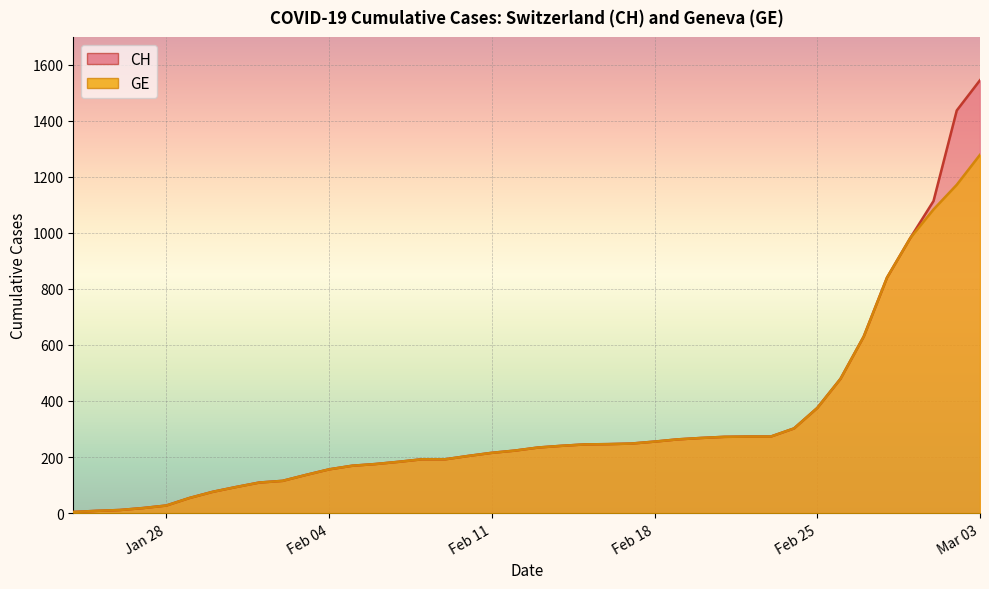

True or false: CH and GE intersect in this chart.

False